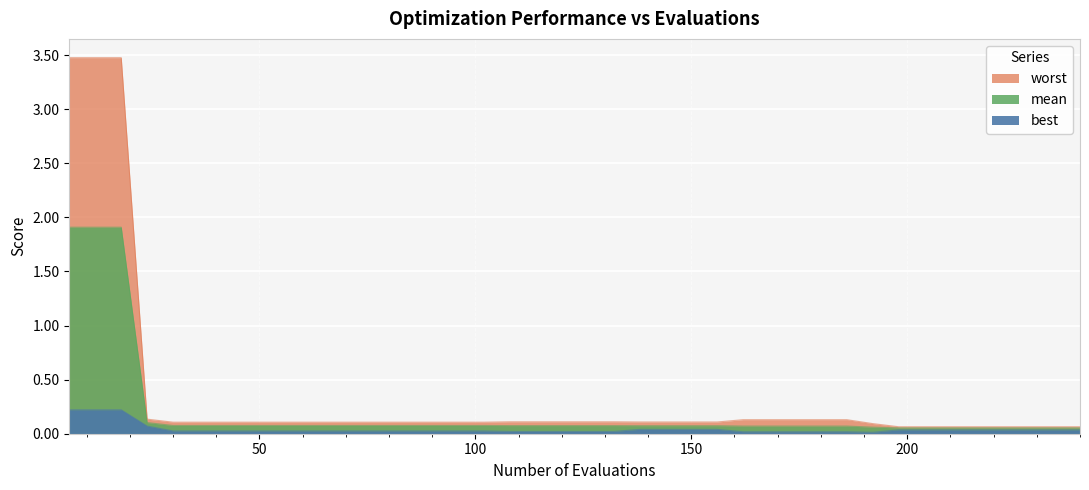

Is it true that best equals 0.0 at 126?

False